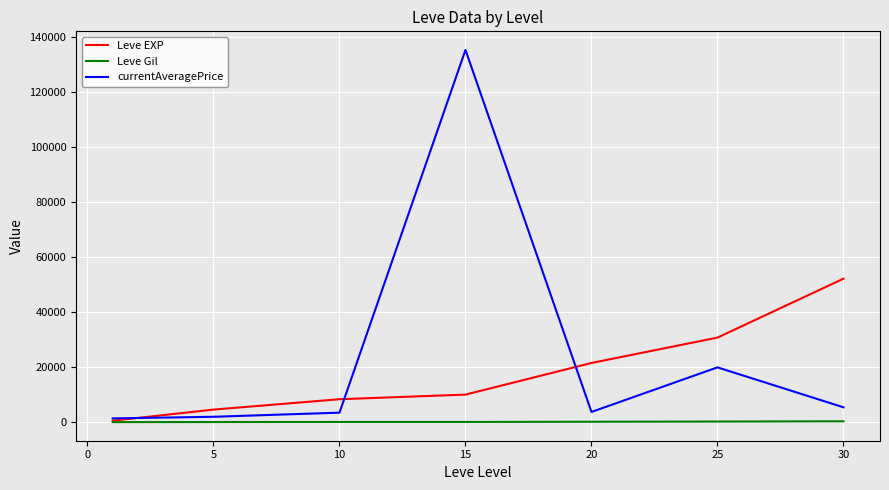

After their last crossing, which series has the higher values: currentAveragePrice or Leve EXP?

Leve EXP